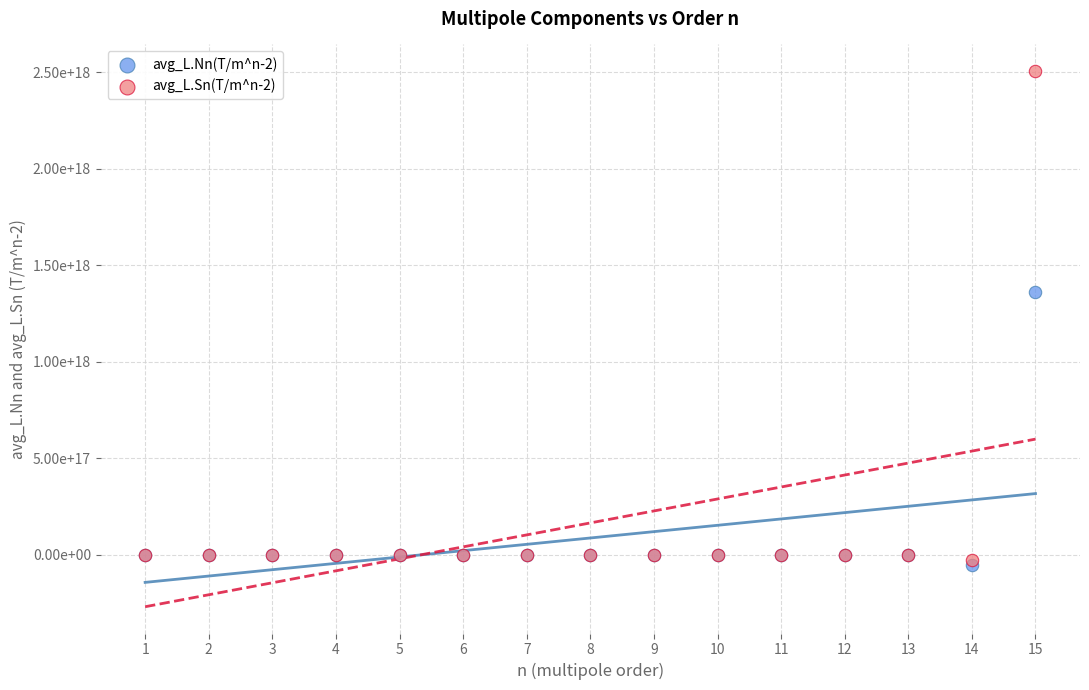

Which series reaches the minimum Y coordinate?

avg_L.Nn(T/m^n-2)